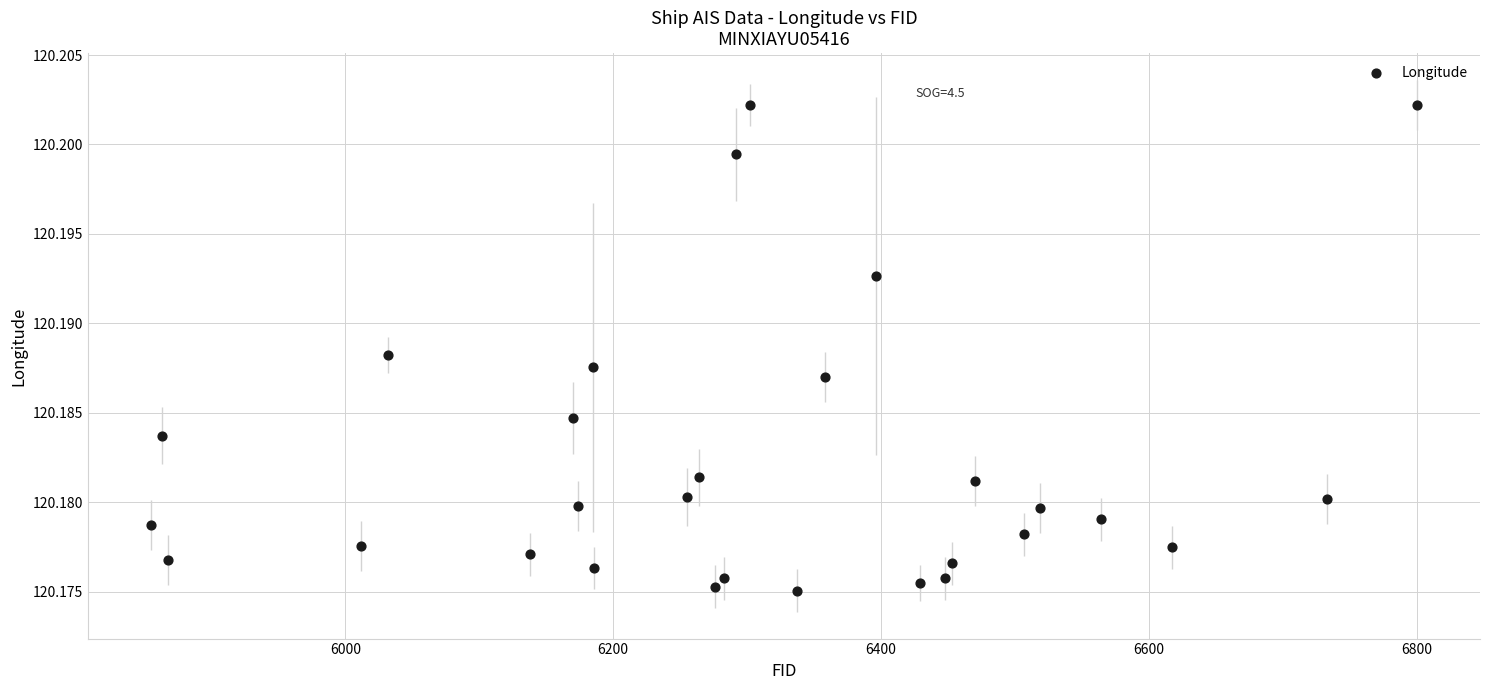

What is the range of X values (max minus min)?

945.0